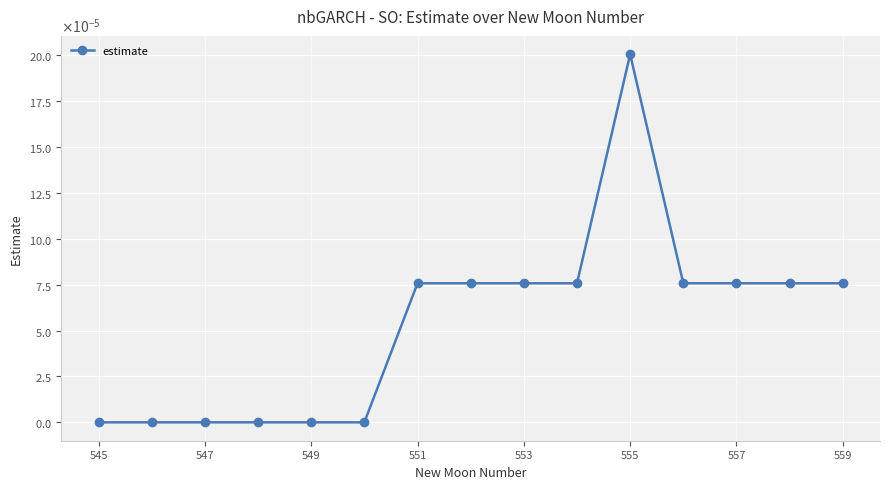

True or false: the data has more than 2 interior local peaks.

False